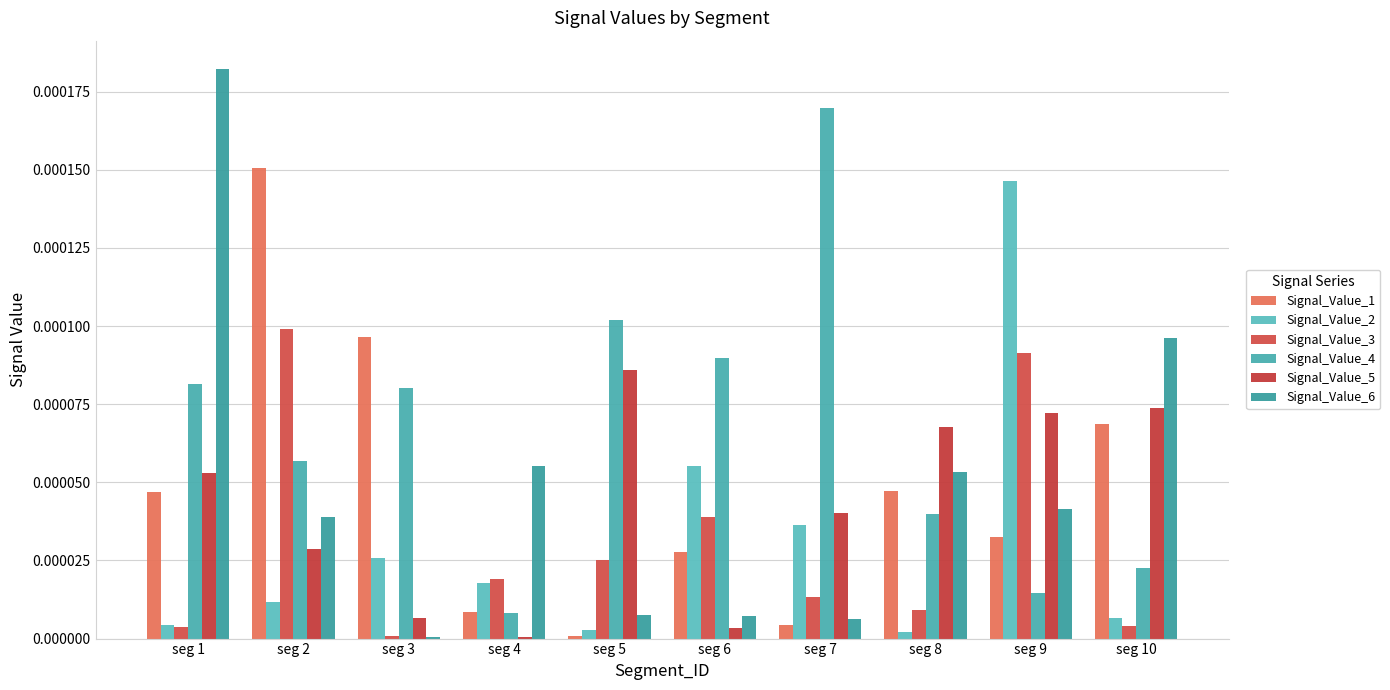

How many series are shown in this chart?

6